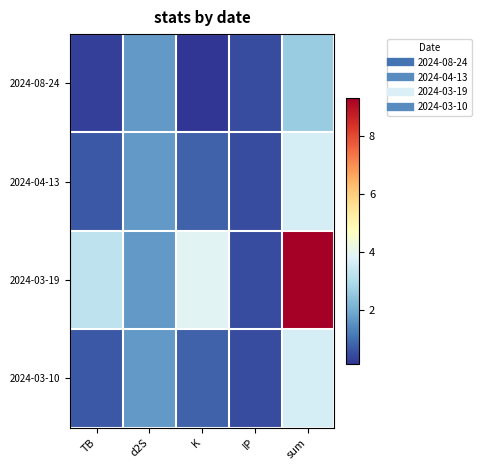

Reading left to right, transcribe all the data shown in this chart.

2024-08-24: TB=0.3	d2S=1.7	K=0.2	IP=0.5	sum=2.6
2024-04-13: TB=0.7	d2S=1.7	K=0.8	IP=0.5	sum=3.6
2024-03-19: TB=3.2	d2S=1.7	K=3.9	IP=0.5	sum=9.3
2024-03-10: TB=0.7	d2S=1.7	K=0.8	IP=0.5	sum=3.6